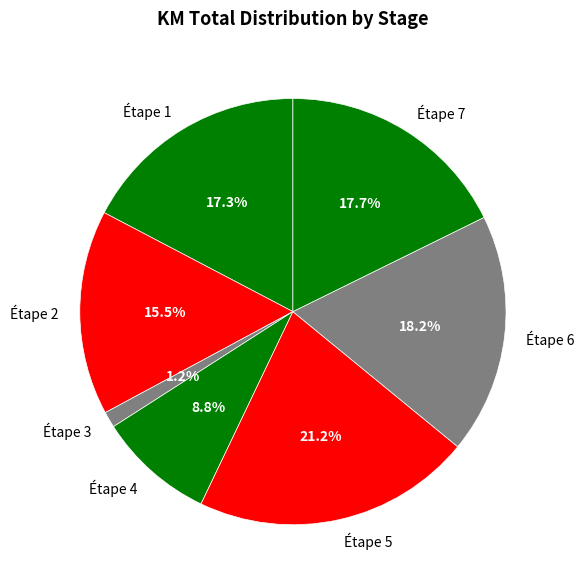

To the nearest percent, what is the difference between the Étape 6 and Étape 1 slice percentages?

1%